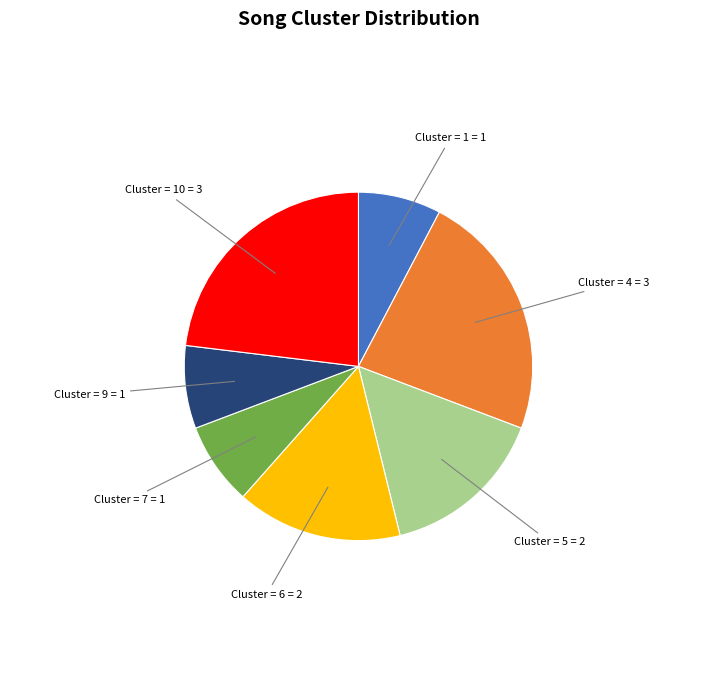

How many slices are in this pie chart?

7